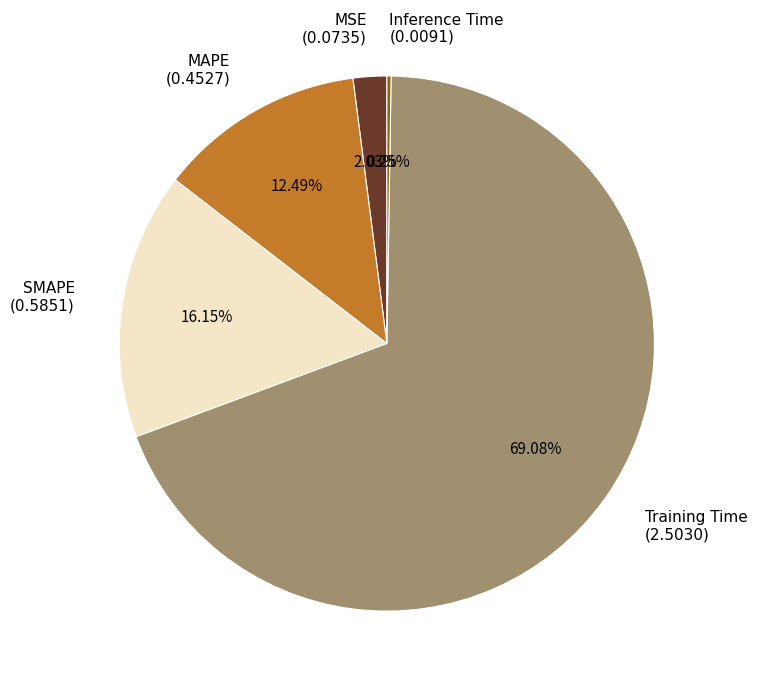

The MSE slice represents 16% of the pie. True or false?

False